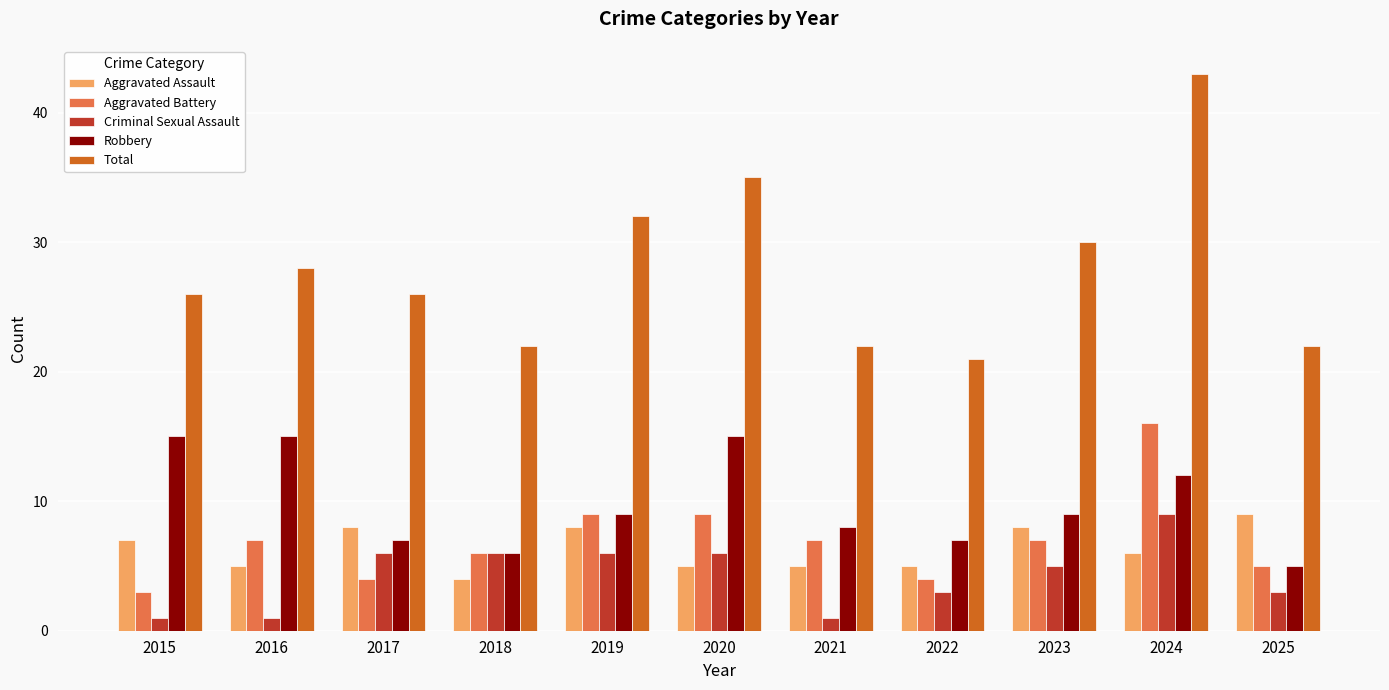

What is the sum of all Aggravated Battery values?

77